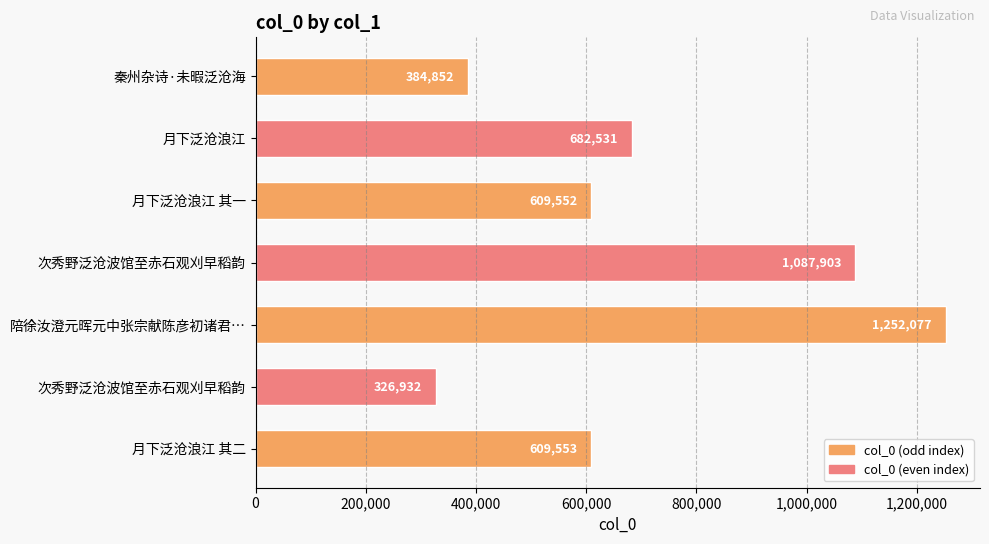

What is the difference between the maximum and minimum values?

925145